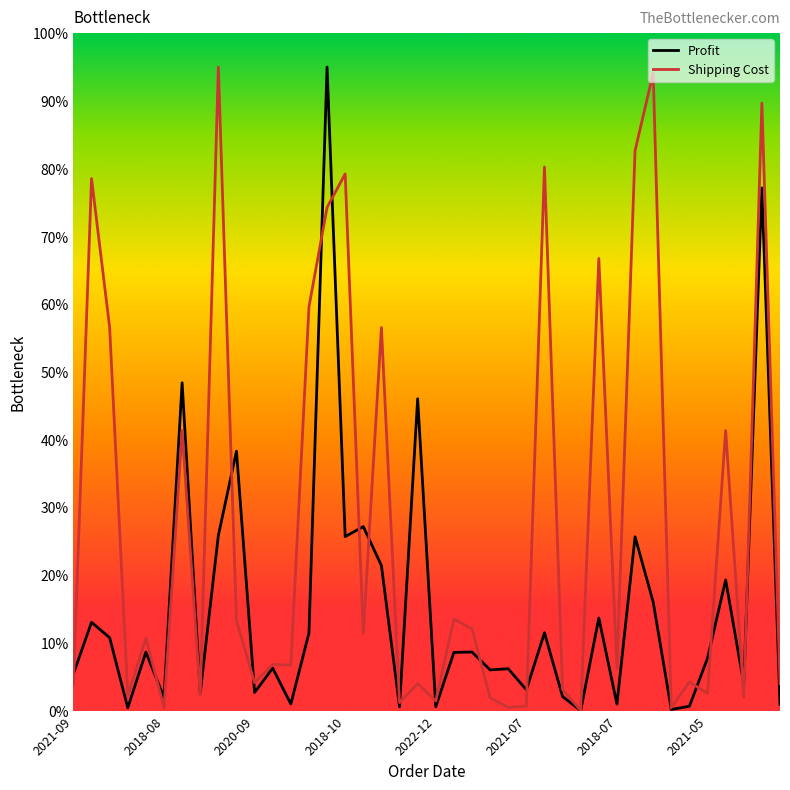

In Shipping Cost, how many points are lower than both neighbors (excluding endpoints)?

14